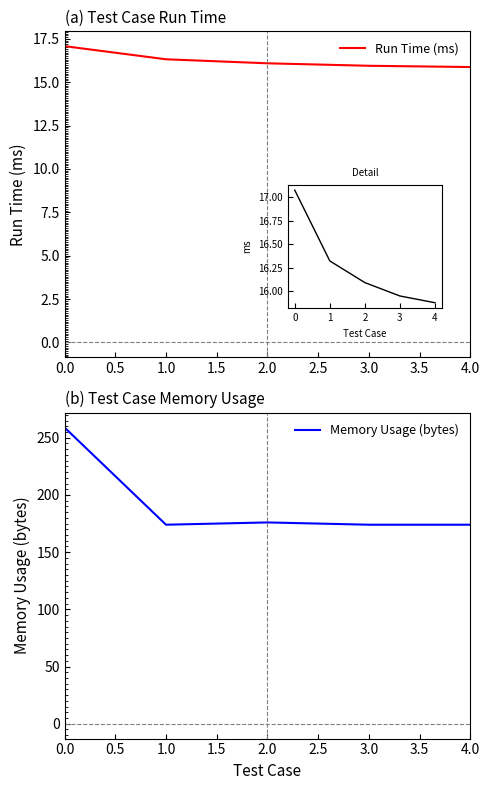

How many values in the Memory Usage (bytes) series exceed 174?

2